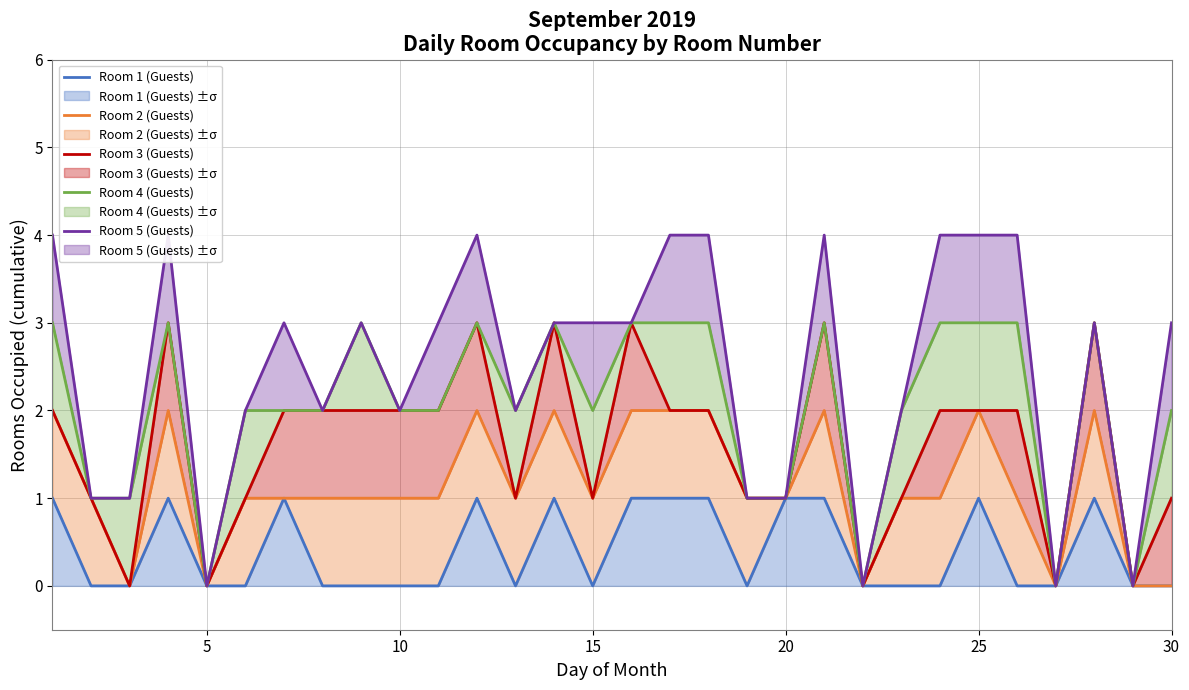

Does the chart display data point markers on the line(s)?

No